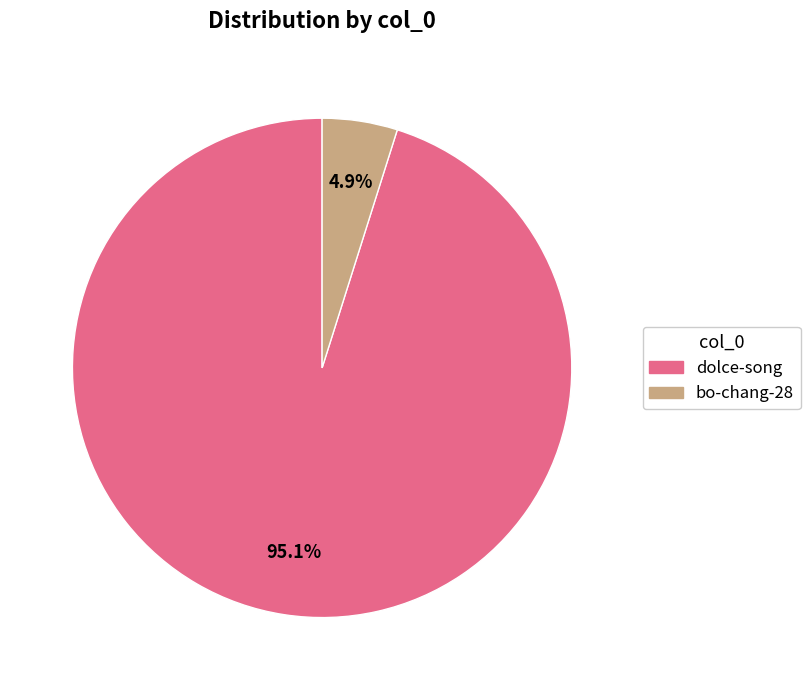

Count the number of slices in the pie.

2